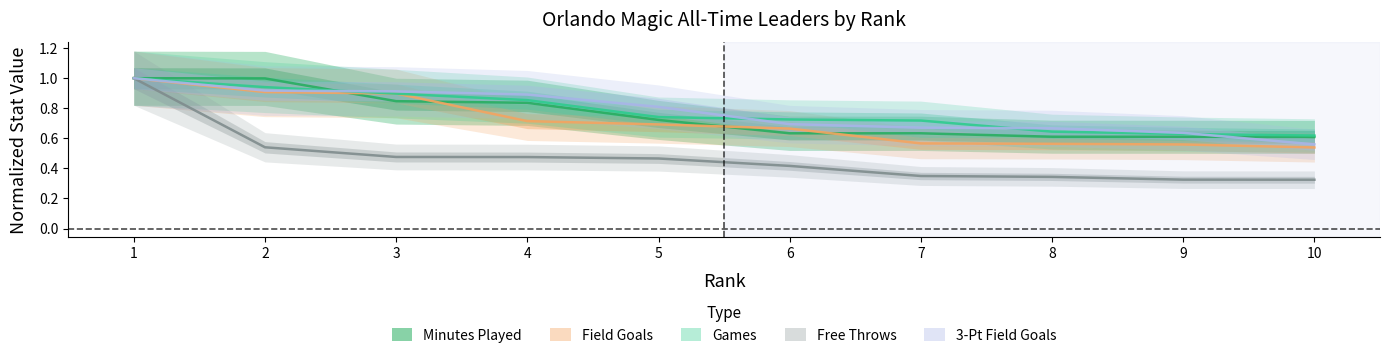

Rank the series by their maximum value, from lowest to highest.

Games, Minutes Played, Field Goals, 3-Pt Field Goals, Free Throws